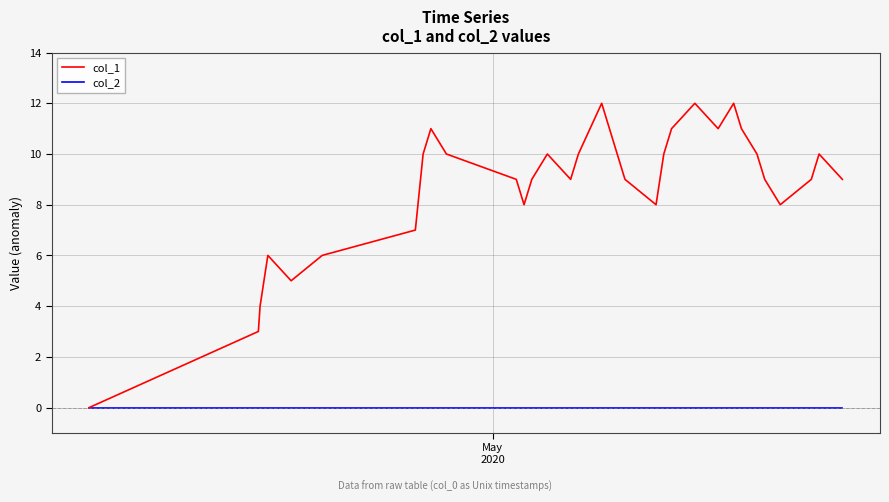

Rank the series by their maximum value, from lowest to highest.

col_2, col_1